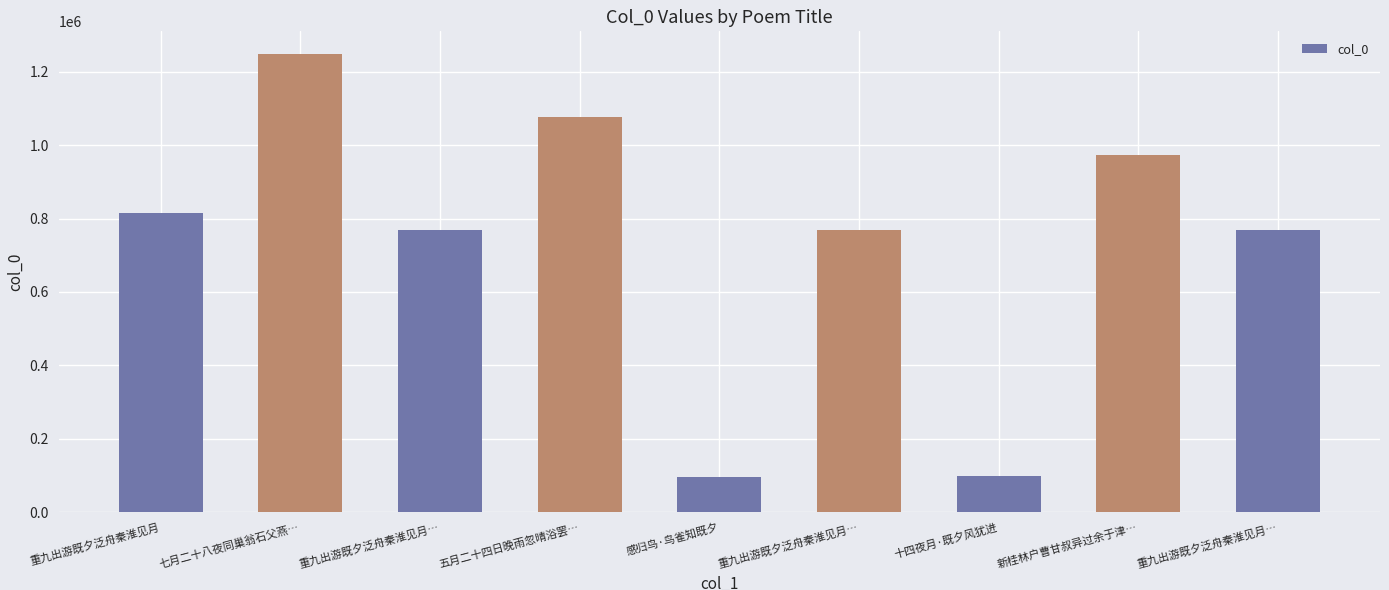

Reading right to left, what are all the values shown in this chart?

770184	974437	97954	770186	97103	1076427	770185	1247835	814495